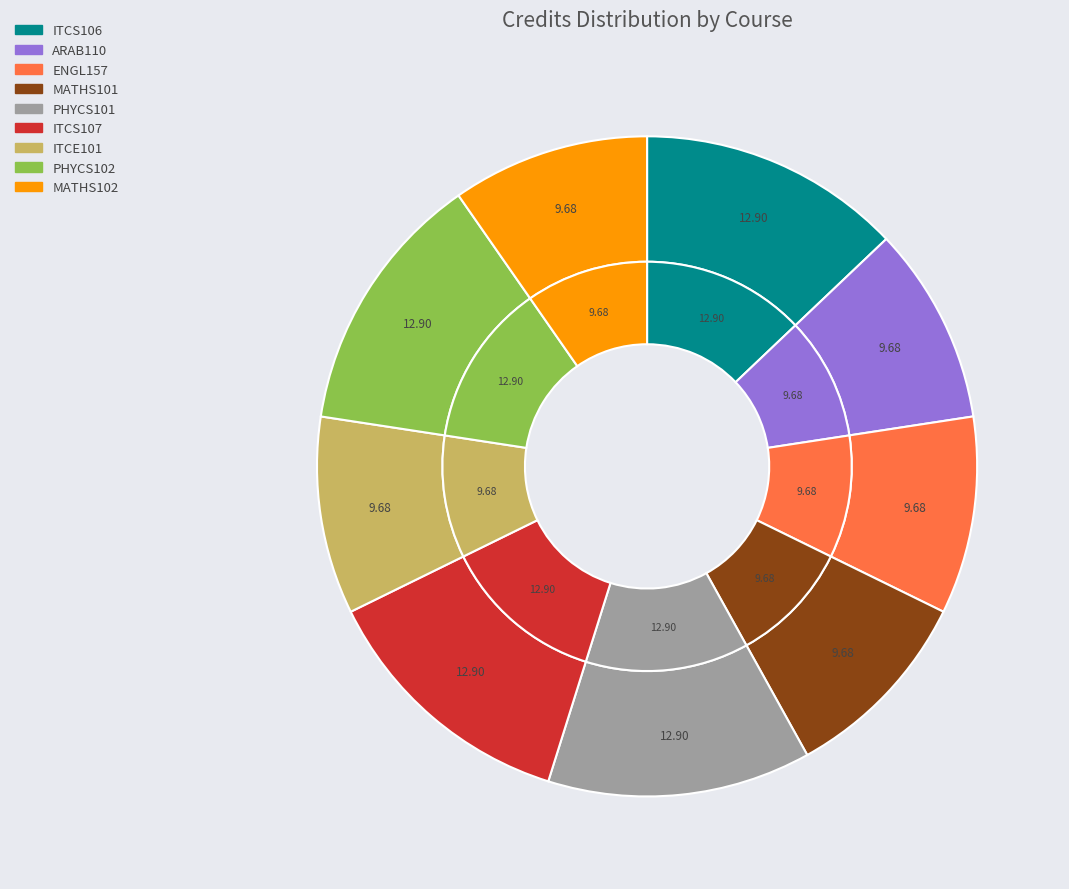

Which category has the biggest portion of the pie?

ITCS106